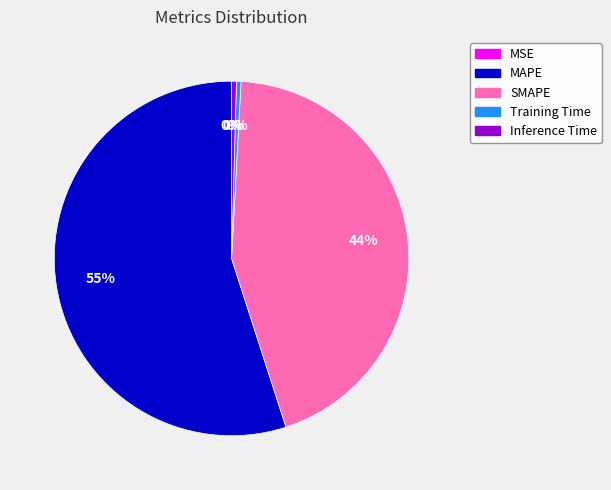

Which category has the biggest portion of the pie?

MAPE